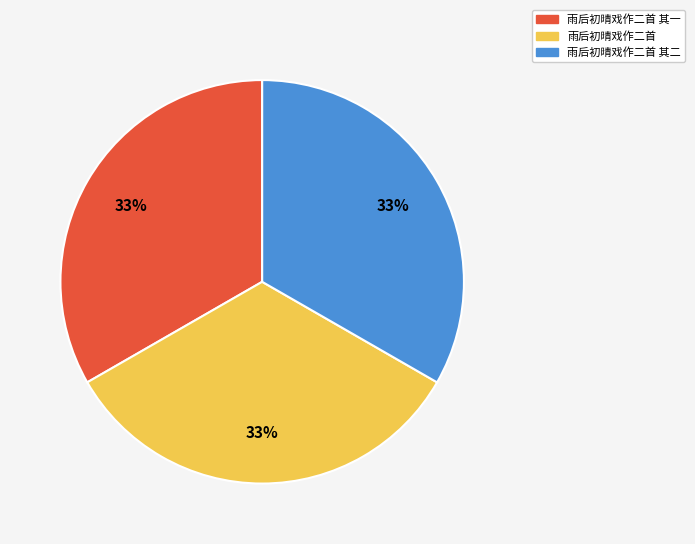

Approximately how many times larger is the value at 雨后初晴戏作二首 compared to 雨后初晴戏作二首 其二?

1.0